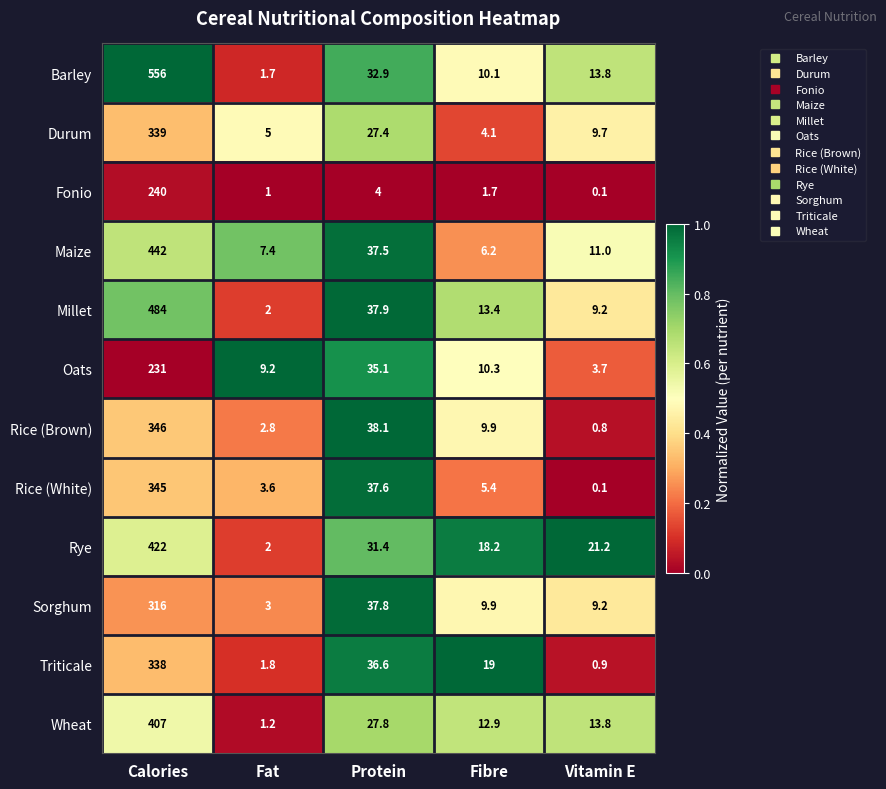

What is the maximum value shown in the chart?

556.0